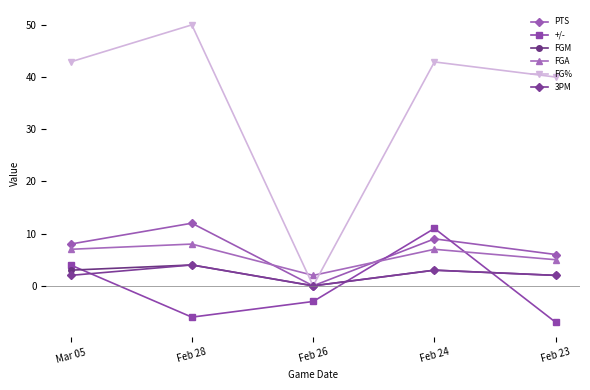

What is the label of the 3rd point from the right?

Feb 26